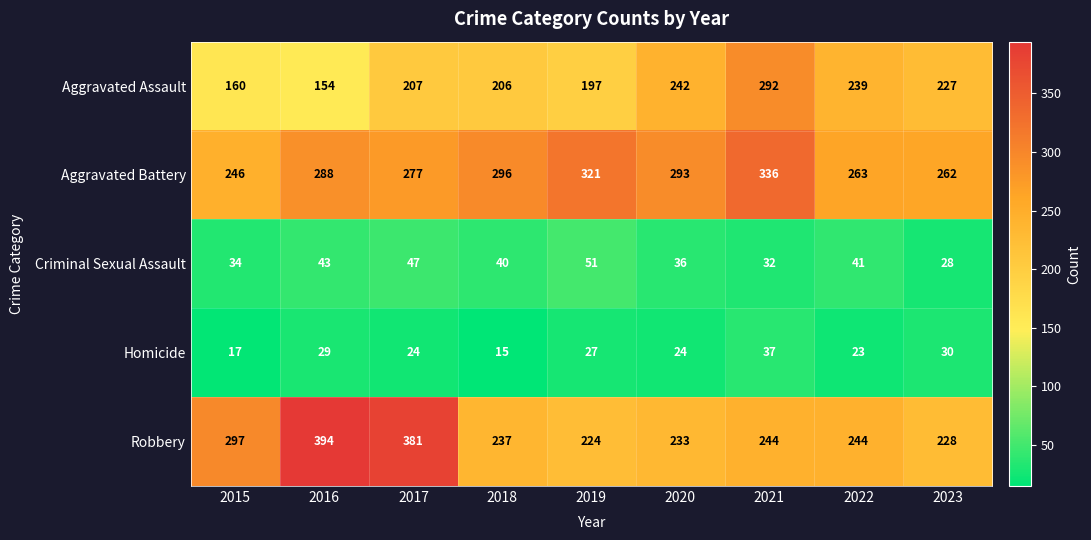

At how many categories does at least one series exceed 174?

9